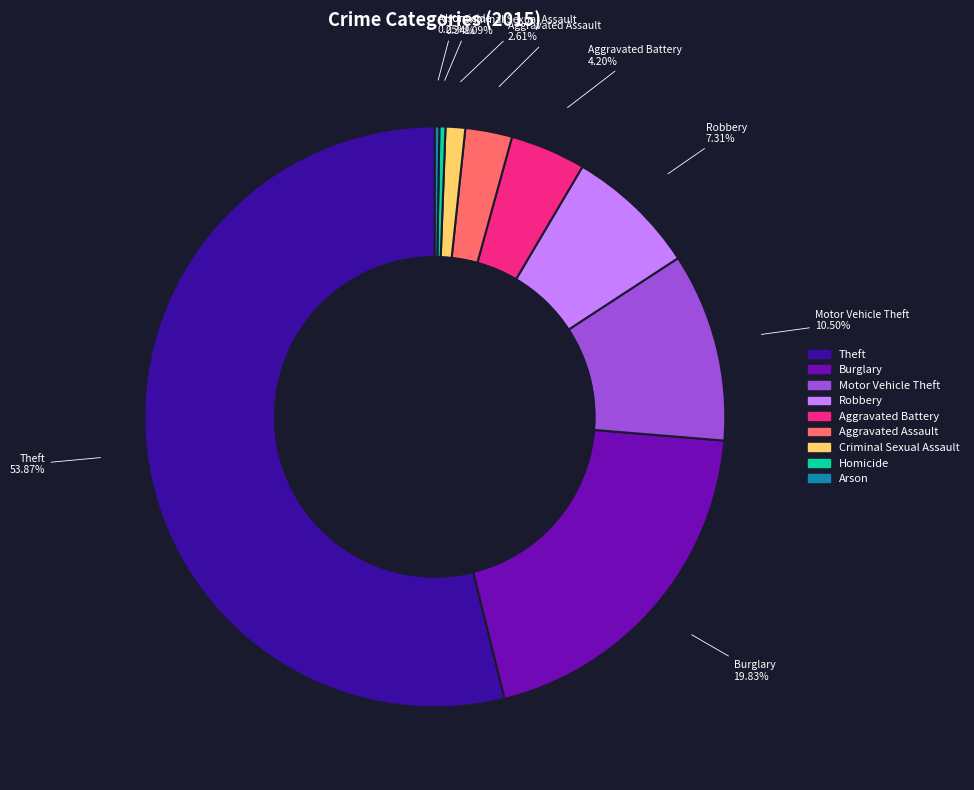

The Homicide slice represents 0% of the pie. True or false?

True